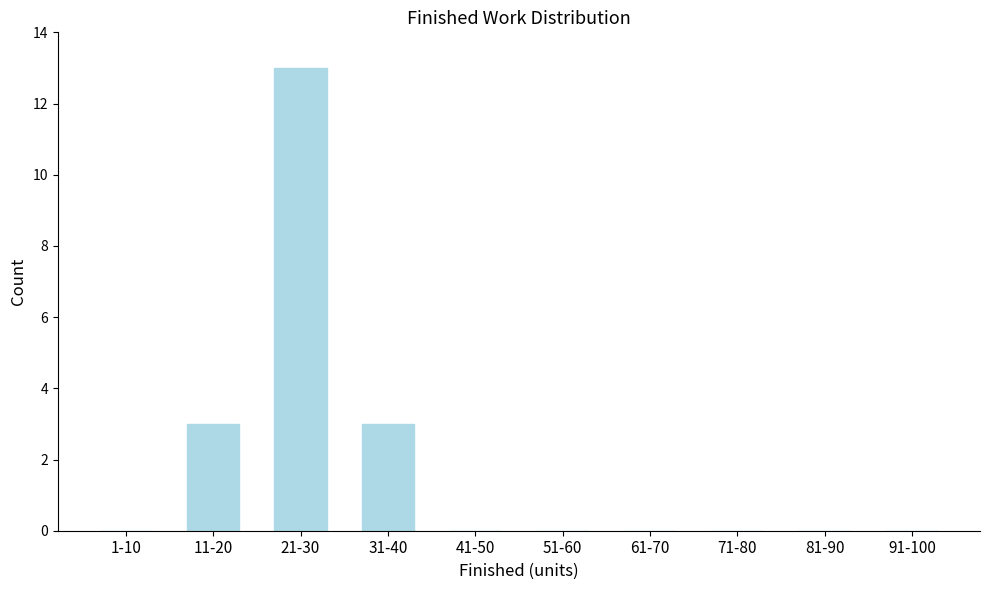

Reading left to right, list all the values displayed in this chart.

1-10=0	11-20=3	21-30=13	31-40=3	41-50=0	51-60=0	61-70=0	71-80=0	81-90=0	91-100=0